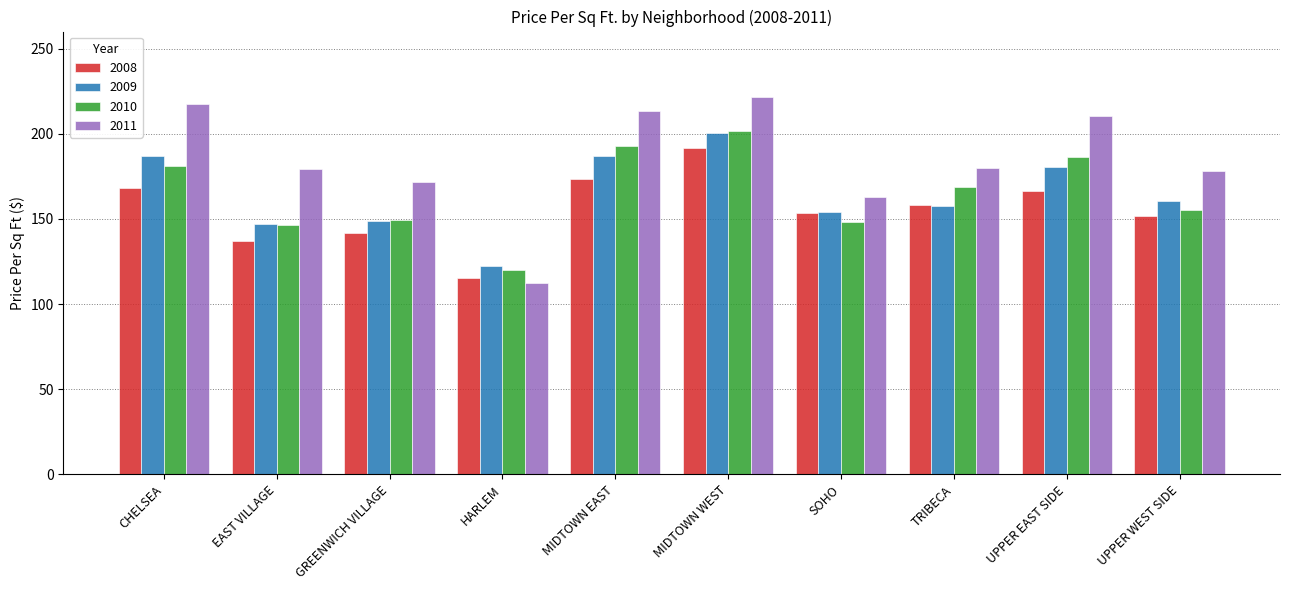

How many groups of bars are there?

10